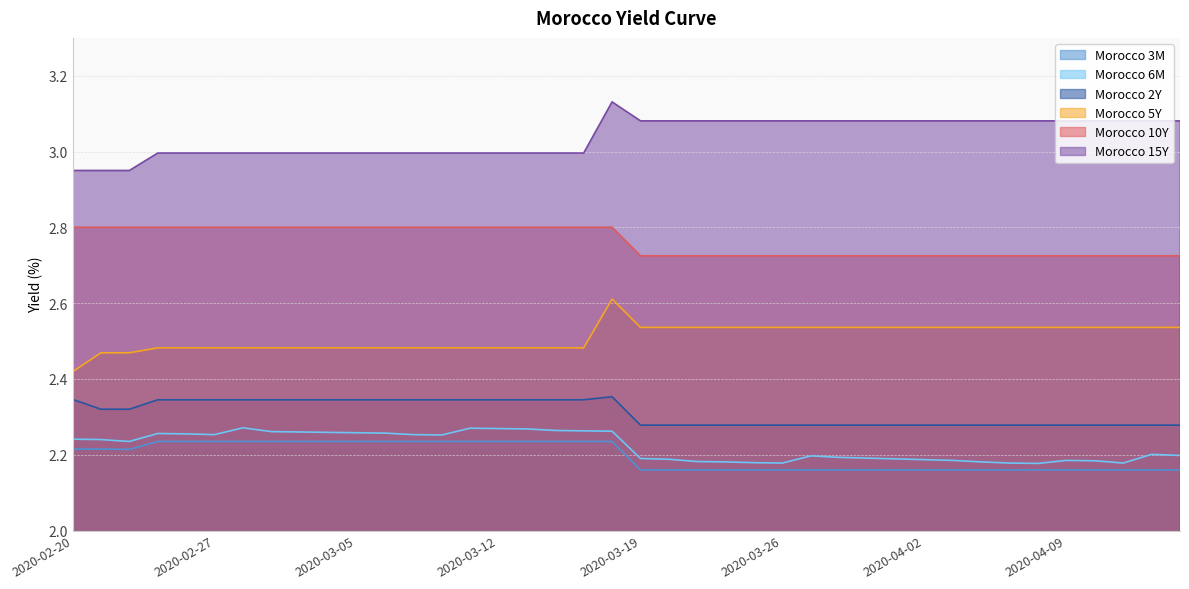

Is it true that Morocco 5Y equals 4.5 at 2020-04-06?

False